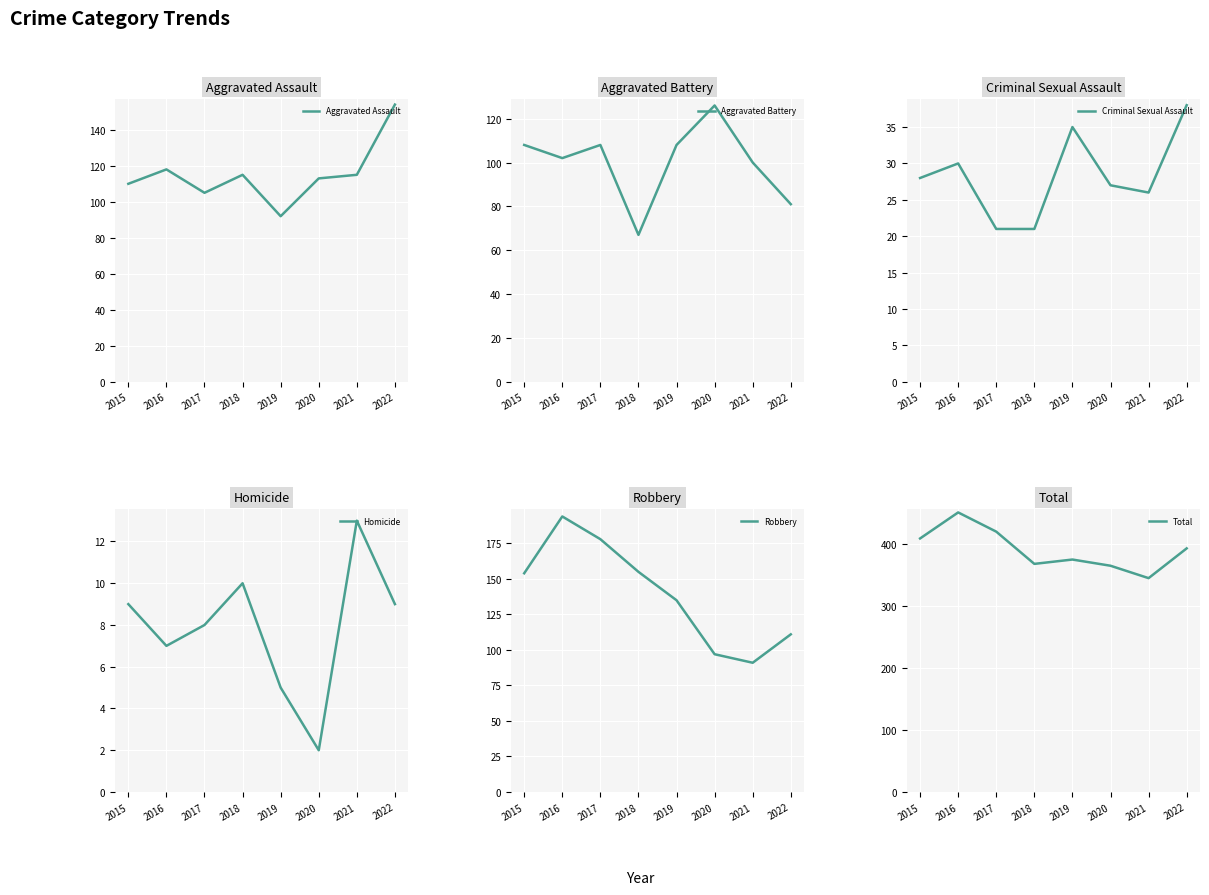

Rank the series at 2022 from lowest to highest value.

Homicide, Criminal Sexual Assault, Aggravated Battery, Robbery, Aggravated Assault, Total